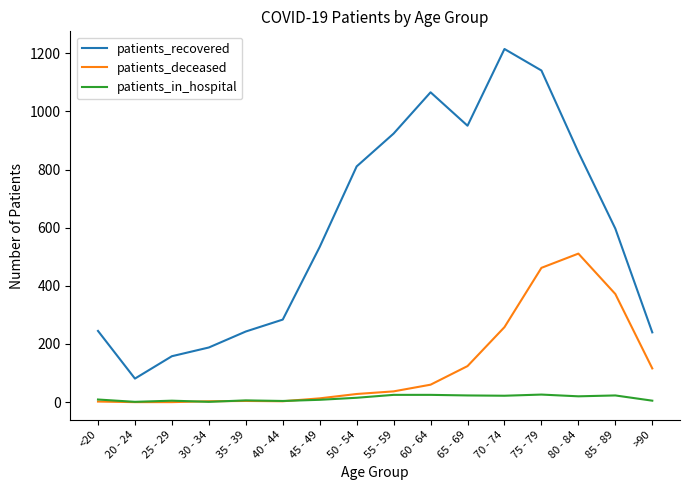

List the series in order of their peak value, highest first.

patients_recovered, patients_deceased, patients_in_hospital